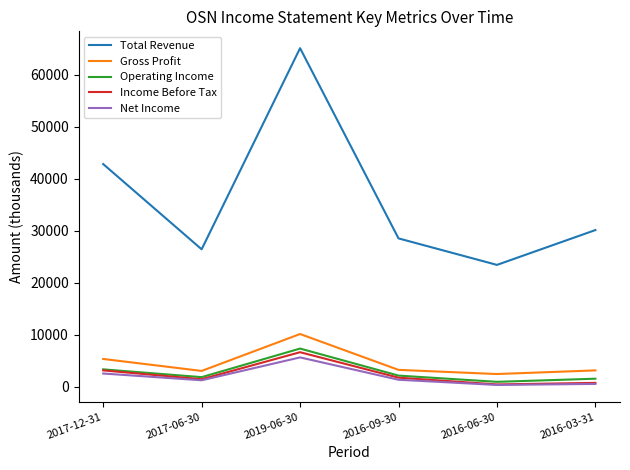

At which label does Total Revenue reach its minimum?

2016-06-30